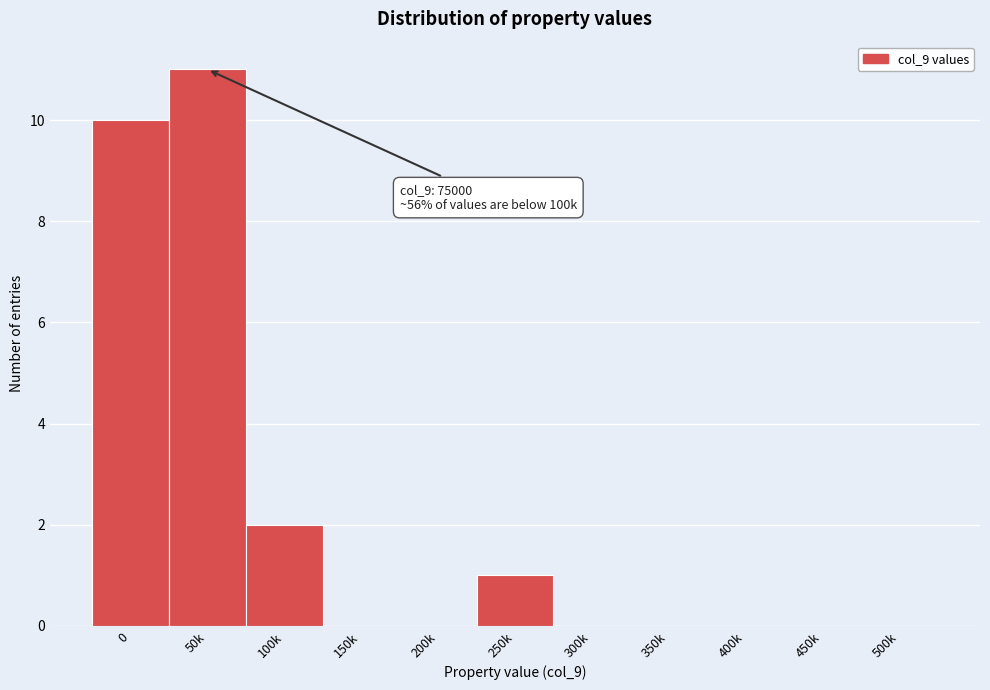

Reading right to left, list all the values displayed in this chart.

500k=0	450k=0	400k=0	350k=0	300k=0	250k=1	200k=0	150k=0	100k=2	50k=11	0=10